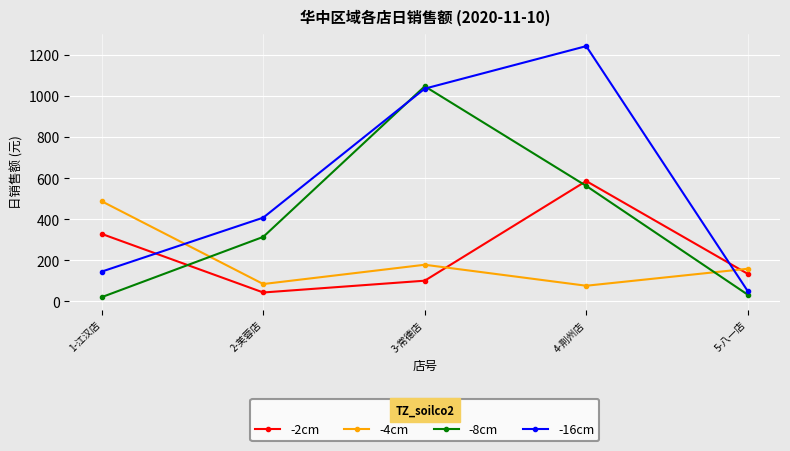

What is the label of the 5th point from the left?

5-八一店